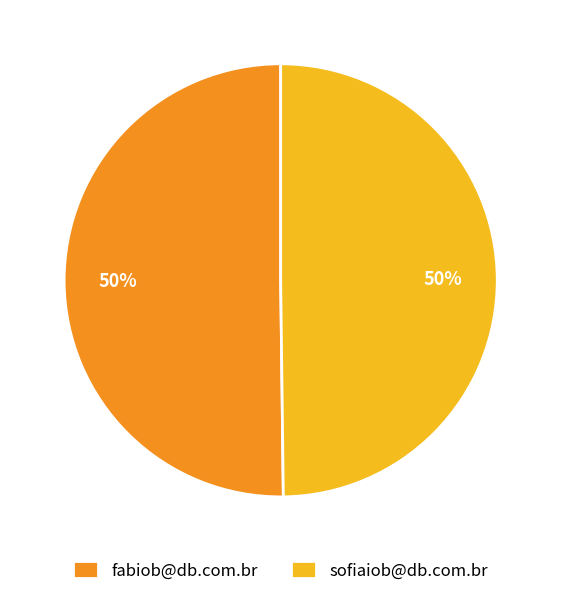

To the nearest percent, what portion does fabiob@db.com.br represent?

50%